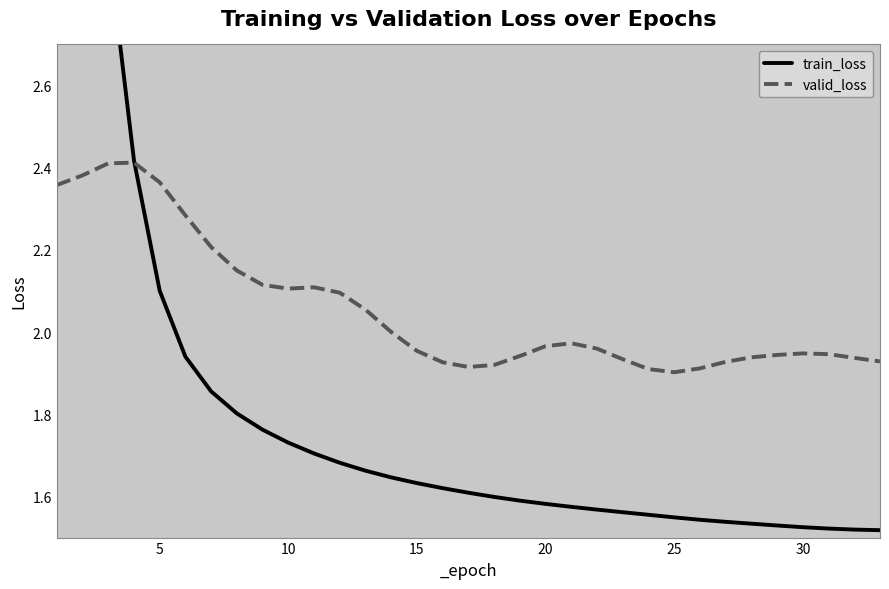

Which series has the largest range (max minus min)?

train_loss